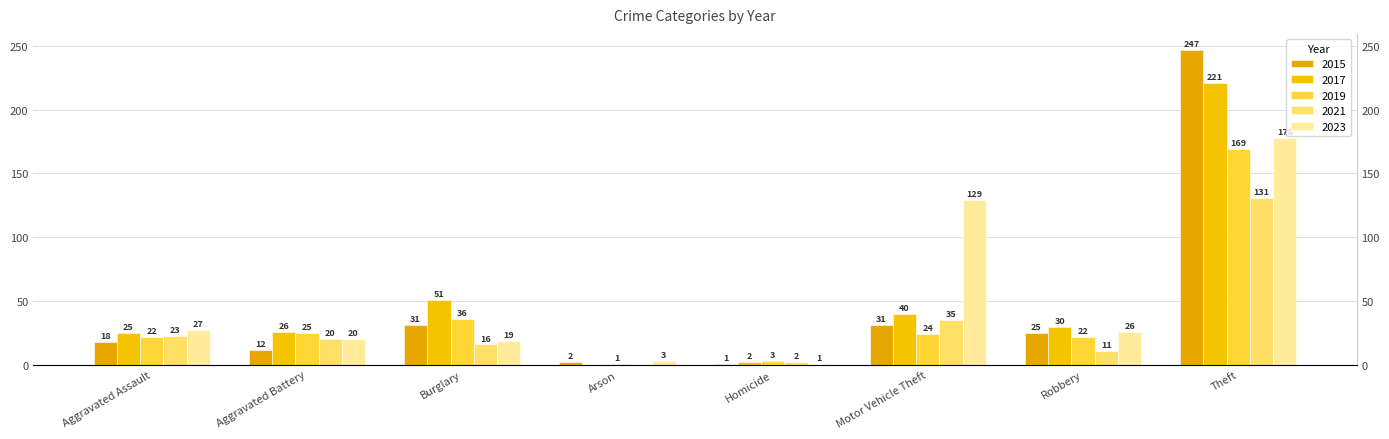

Does the chart contain any negative values?

No